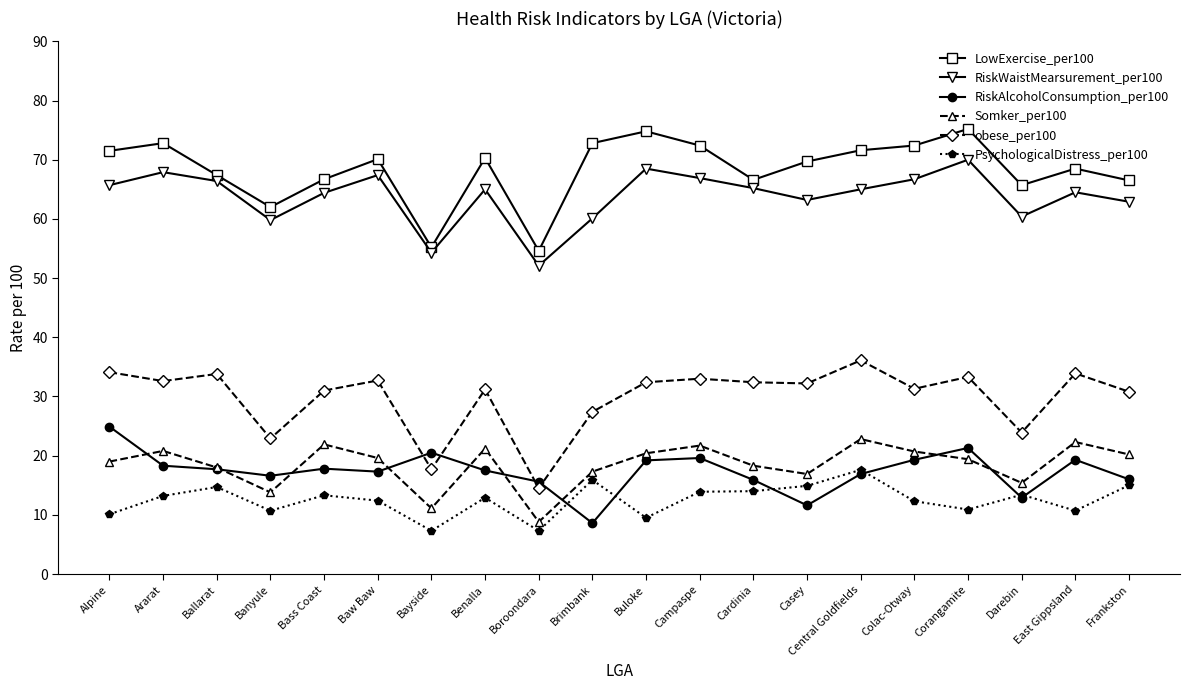

What is the label of the 9th point from the left?

Boroondara